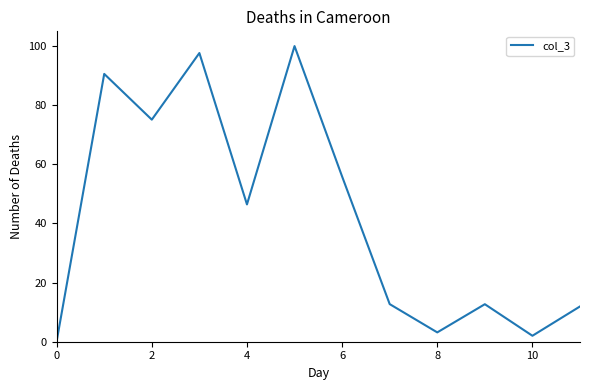

What is the maximum value shown in the chart?

100.0